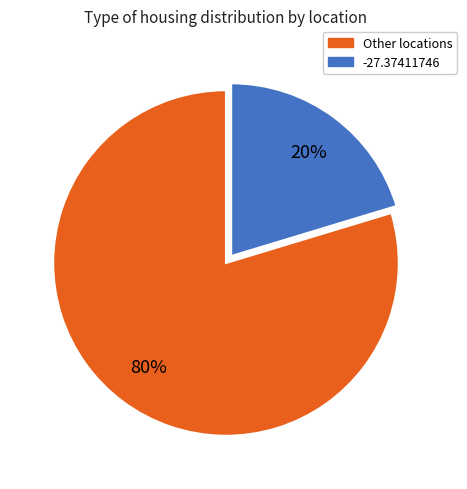

How many slices are in this pie chart?

2